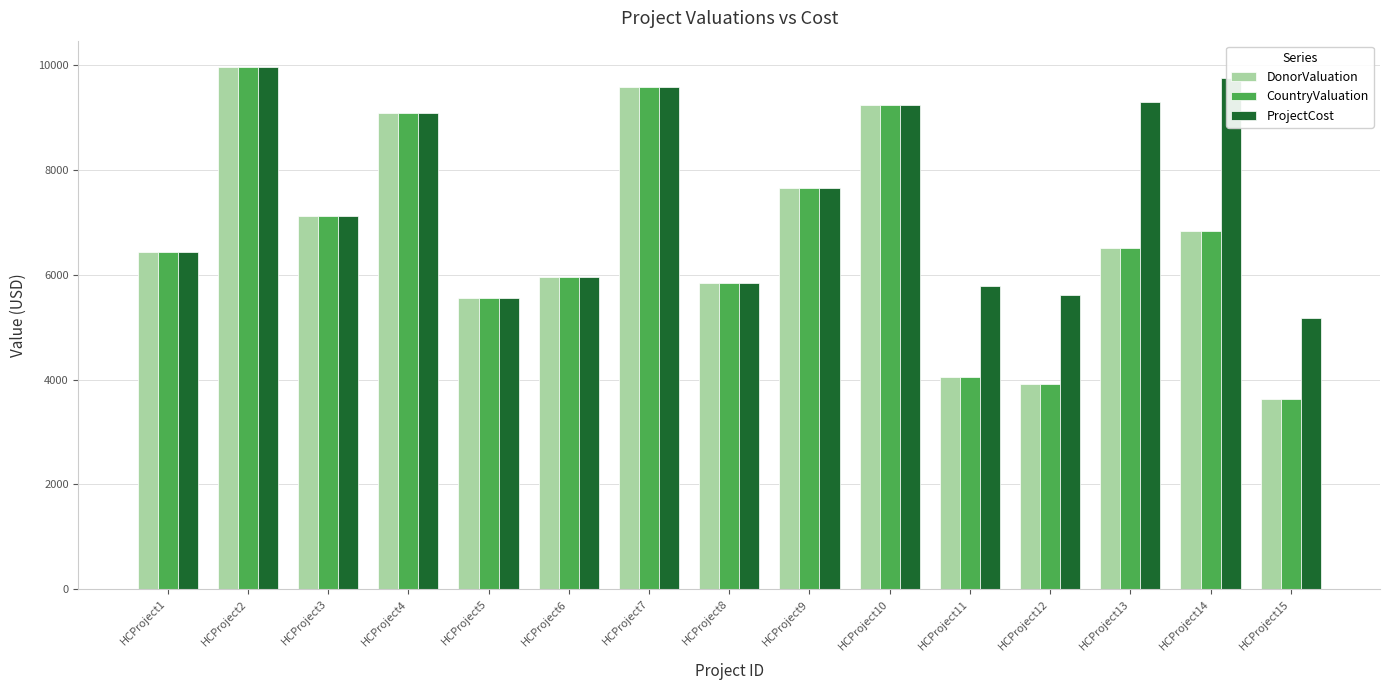

Where does the CountryValuation series first go above 6517?

HCProject2